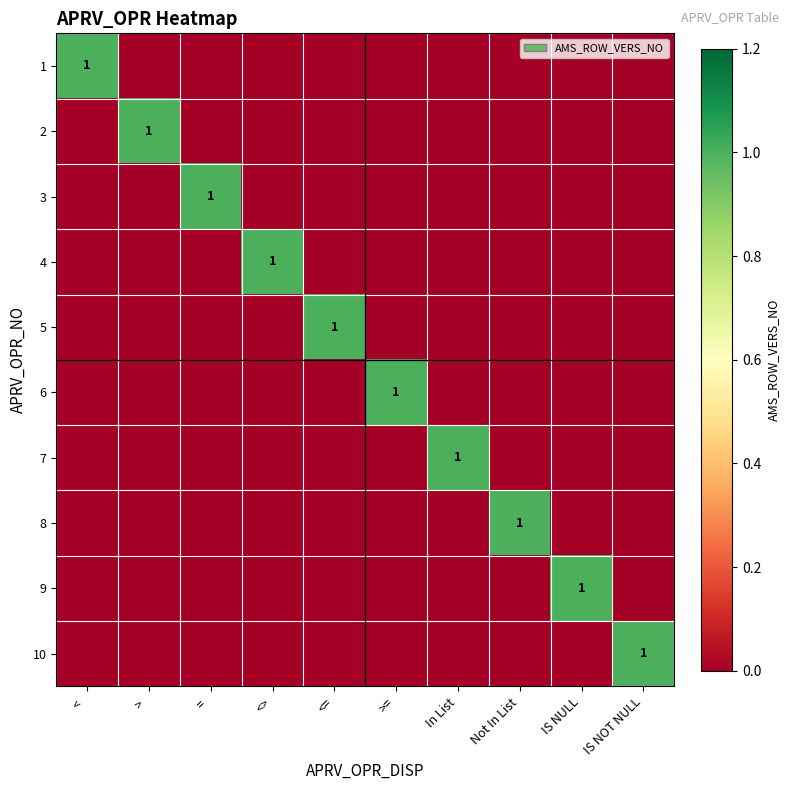

True or false: 1 has a value of 1 at < .

True